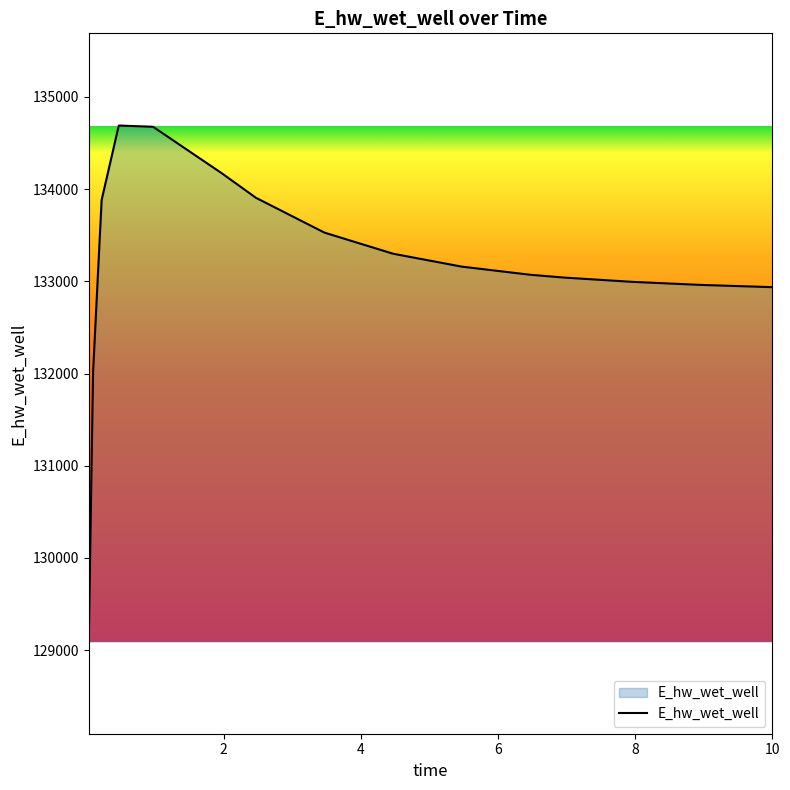

What is the difference between the maximum and minimum values?

5596.3